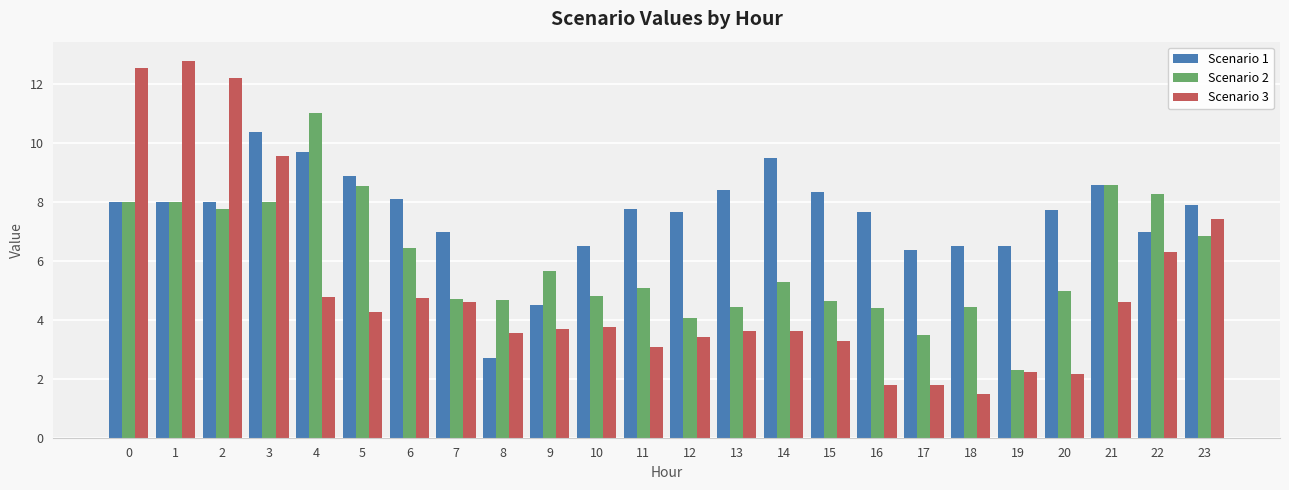

At which category does the chart reach its peak across all series?

1